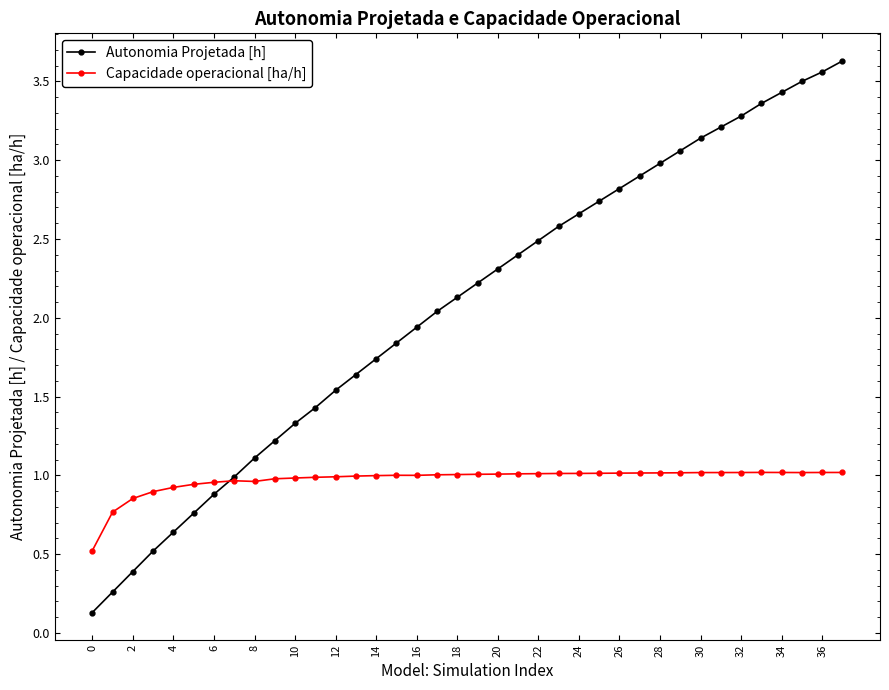

List the series in order of their peak value, highest first.

Autonomia Projetada [h], Capacidade operacional [ha/h]